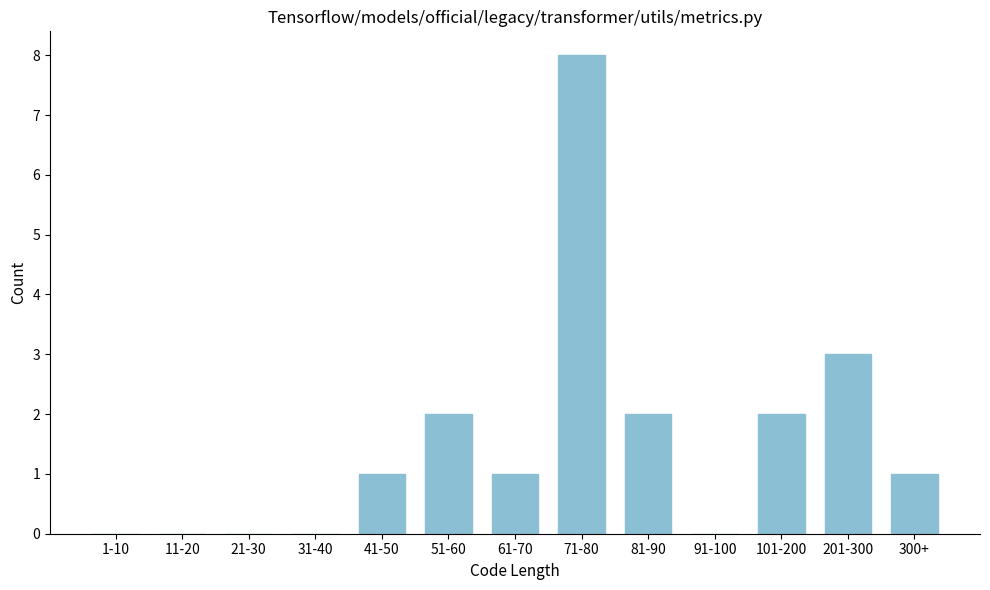

Reading right to left, list all the values displayed in this chart.

300+=1	201-300=3	101-200=2	91-100=0	81-90=2	71-80=8	61-70=1	51-60=2	41-50=1	31-40=0	21-30=0	11-20=0	1-10=0